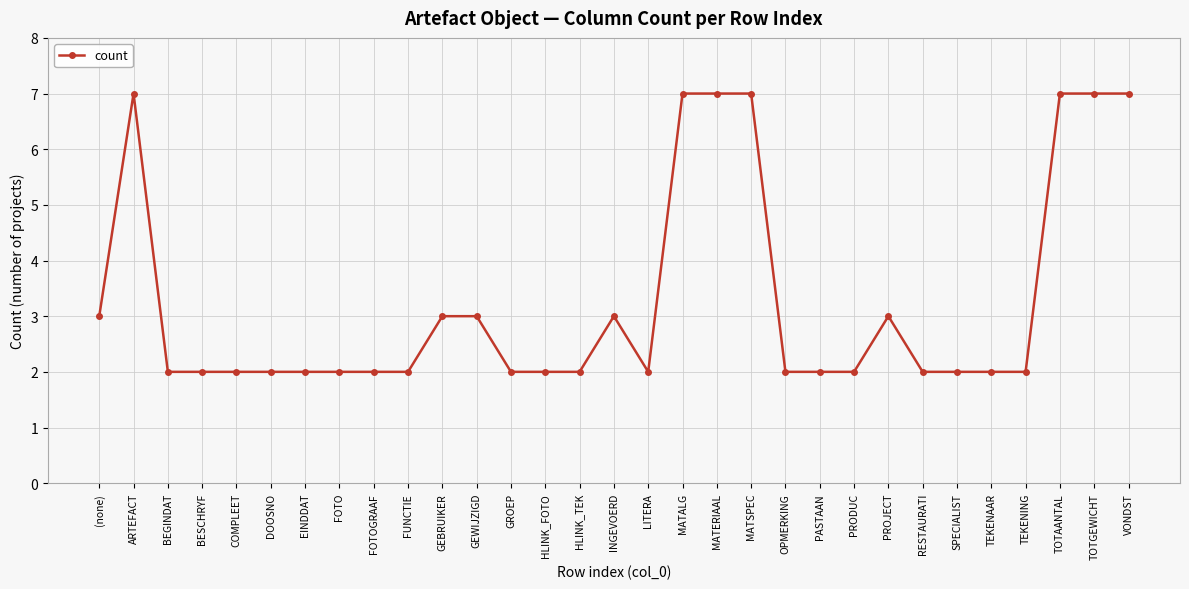

At which category does the data reach its first local peak?

ARTEFACT